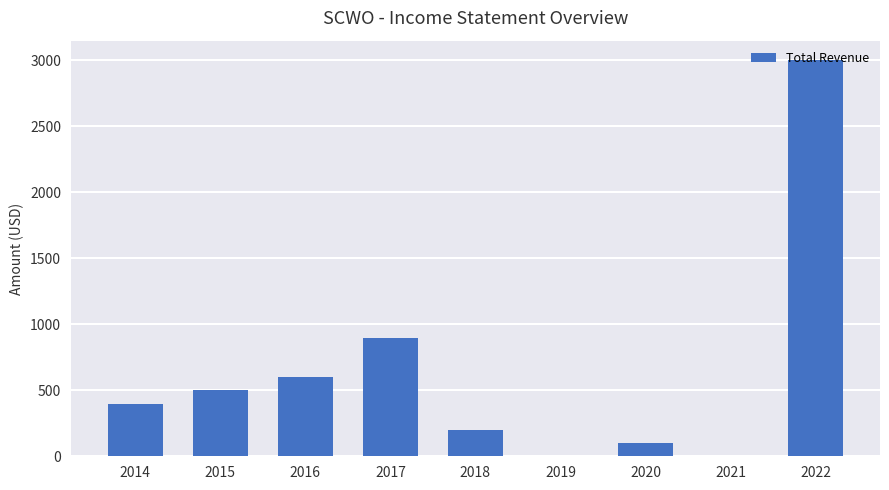

What is the sum of the values at 2014 and 2016?

1000